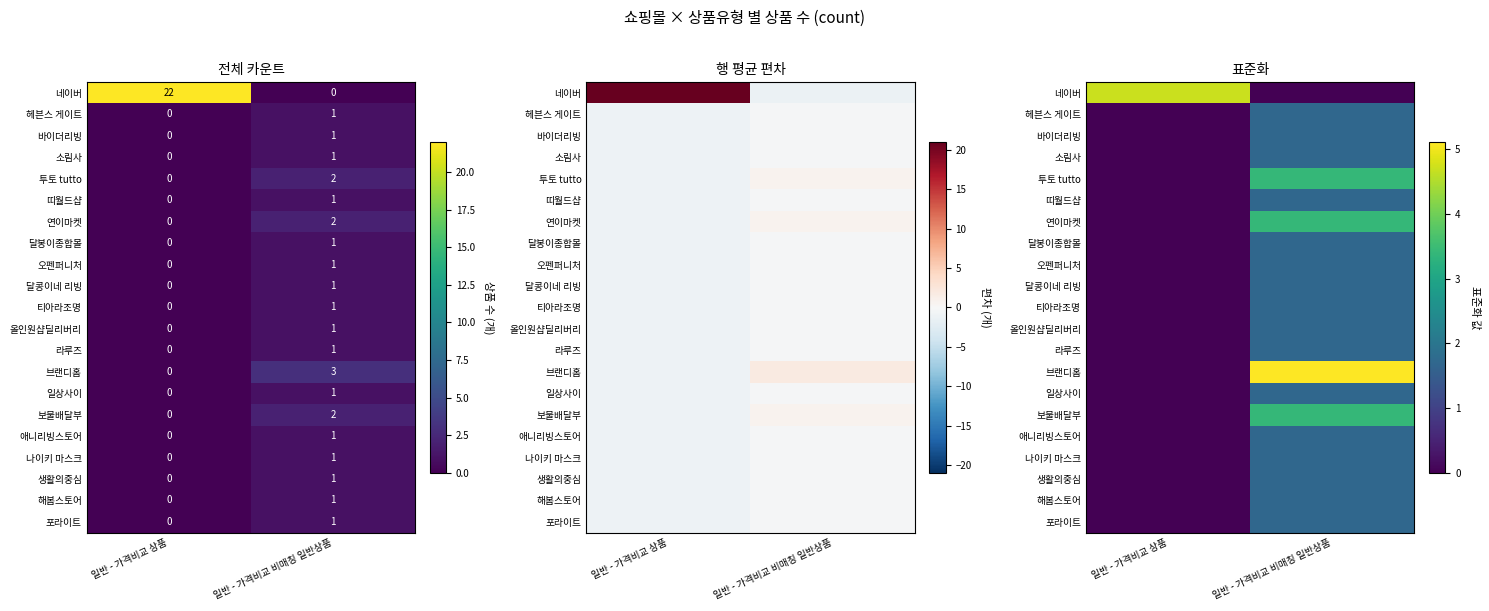

At which label is 포라이트 closest to 0?

일반 - 가격비교 상품